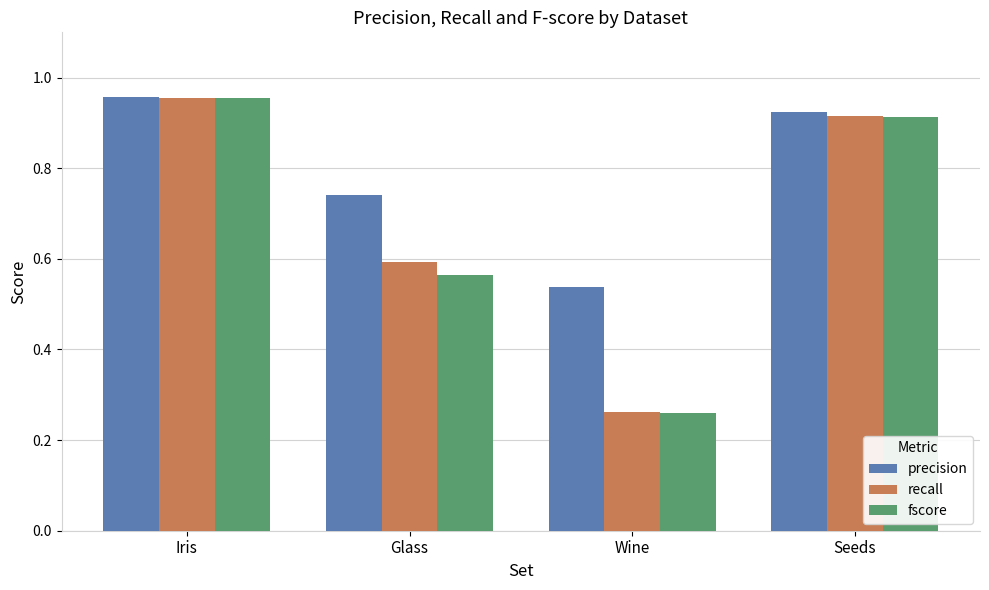

Is it true that recall equals 0.2 at Glass?

False